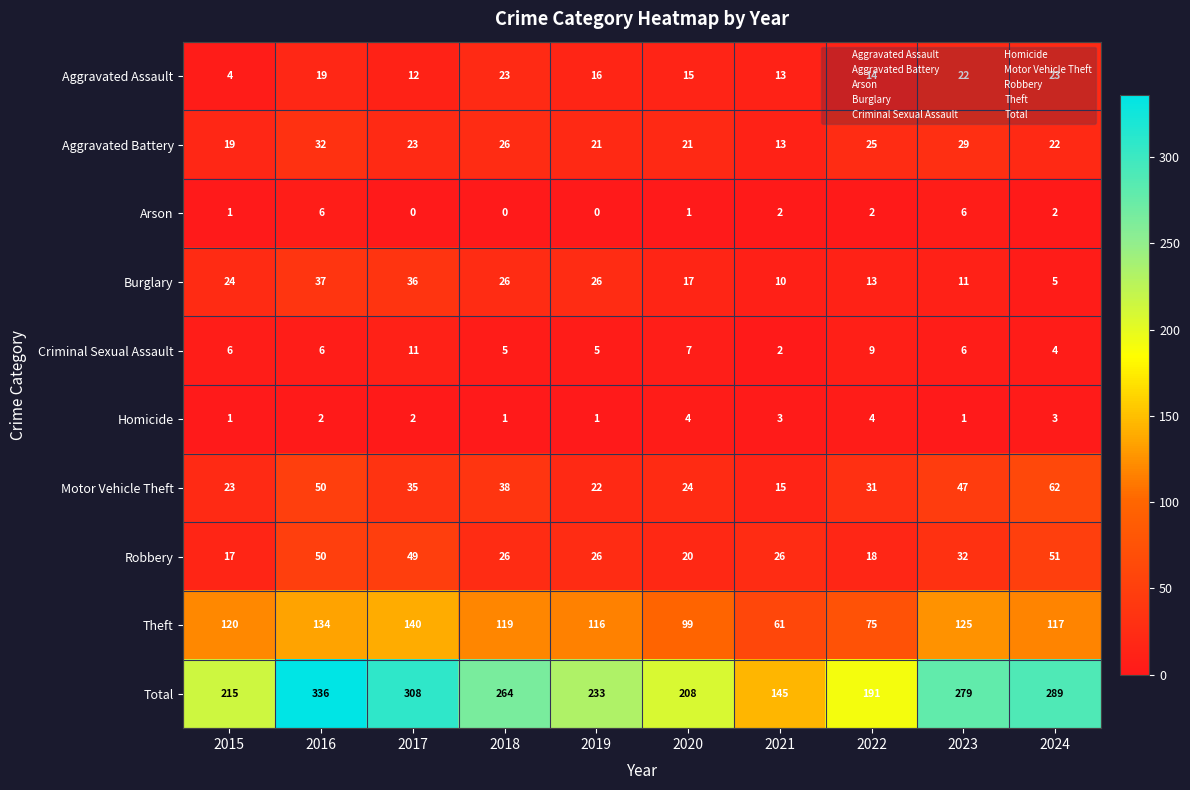

At which category does the chart reach its peak across all series?

2016